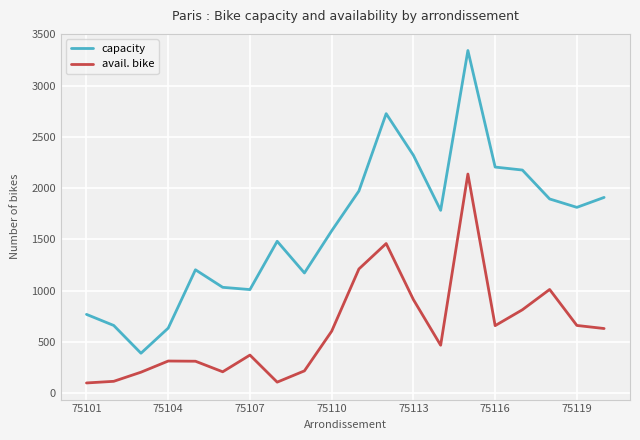

Which series has the largest total across all categories?

capacity